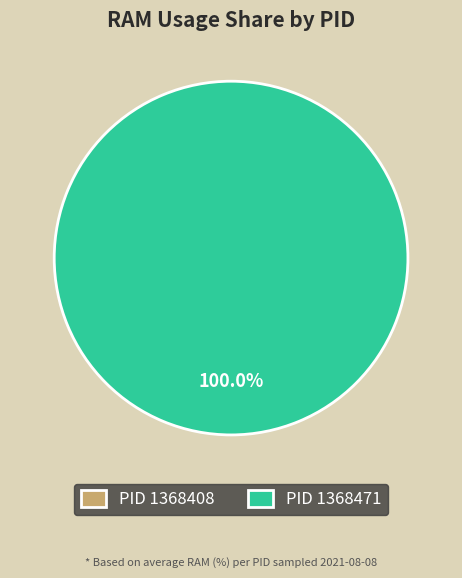

What portion of the pie excludes 1368408?

100.0%